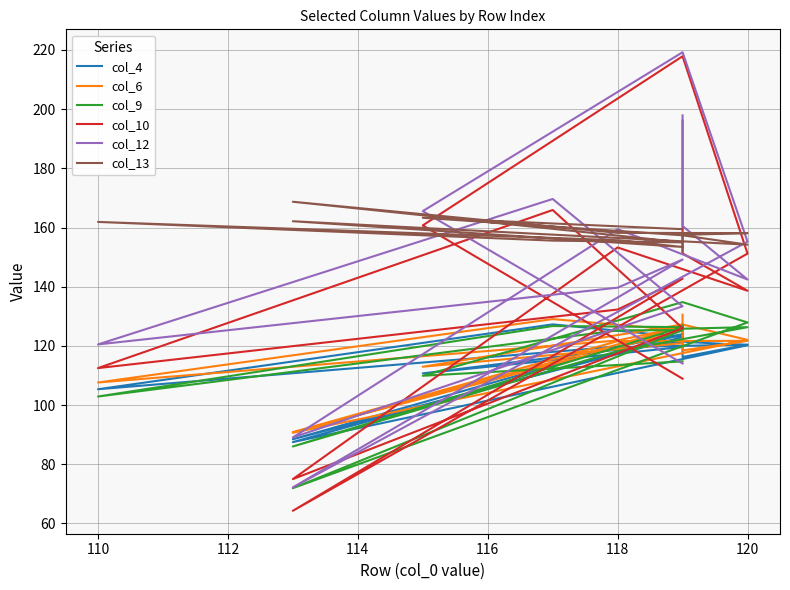

What are all the series names shown in the legend?

col_4, col_6, col_9, col_10, col_12, col_13